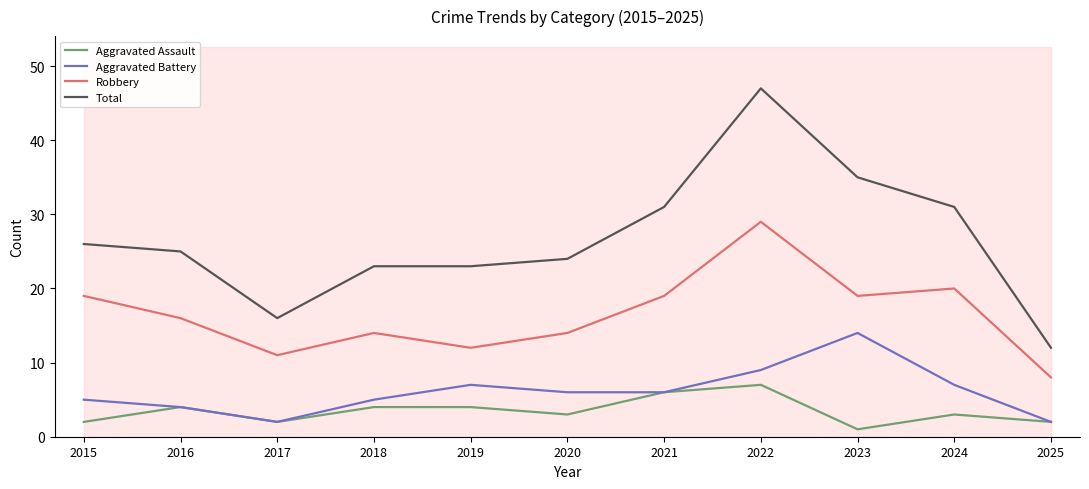

At which category does the chart reach its minimum across all series?

2023